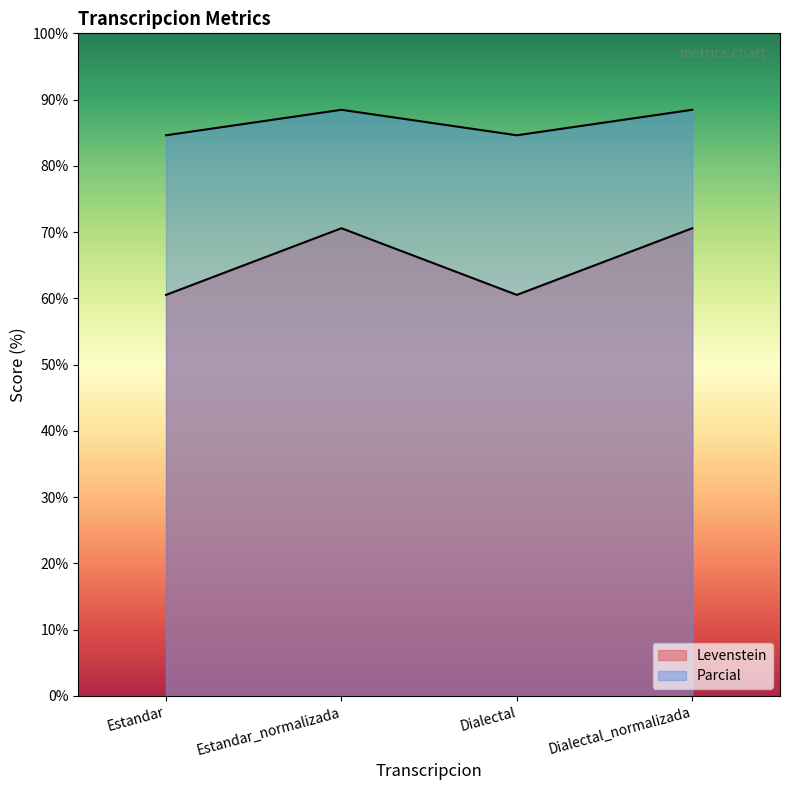

Where is Levenstein nearest to the value 65?

Estandar